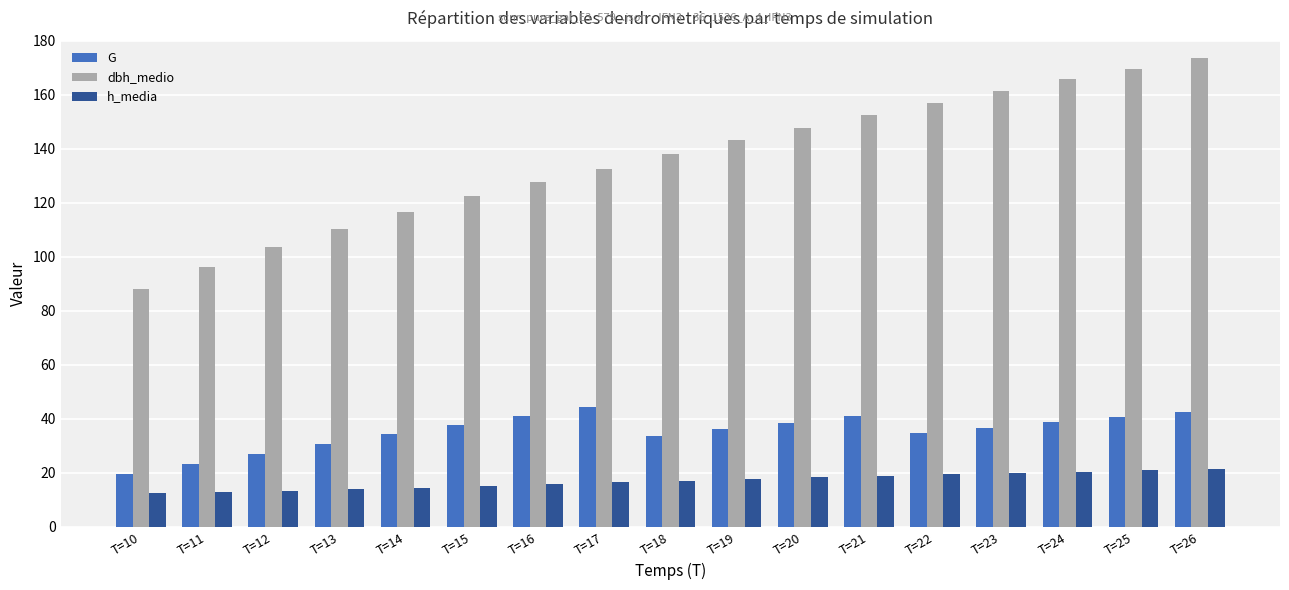

At which label is G closest to 31?

T=13